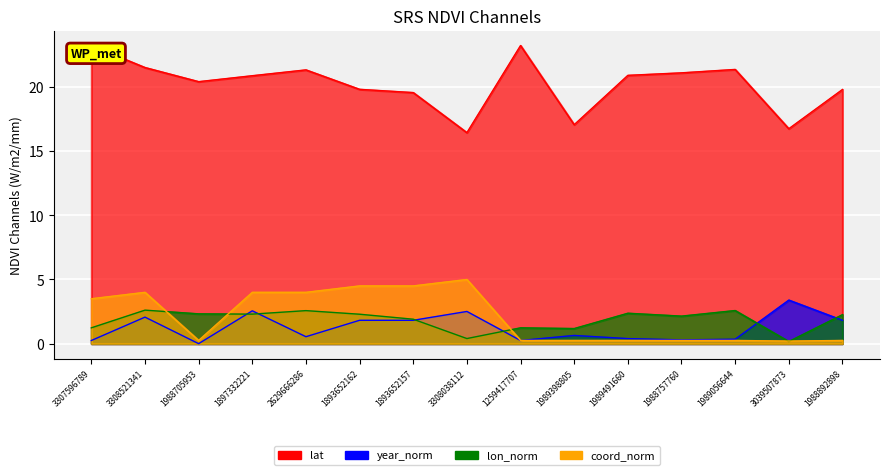

At which label does lat first exceed 20?

3307596789